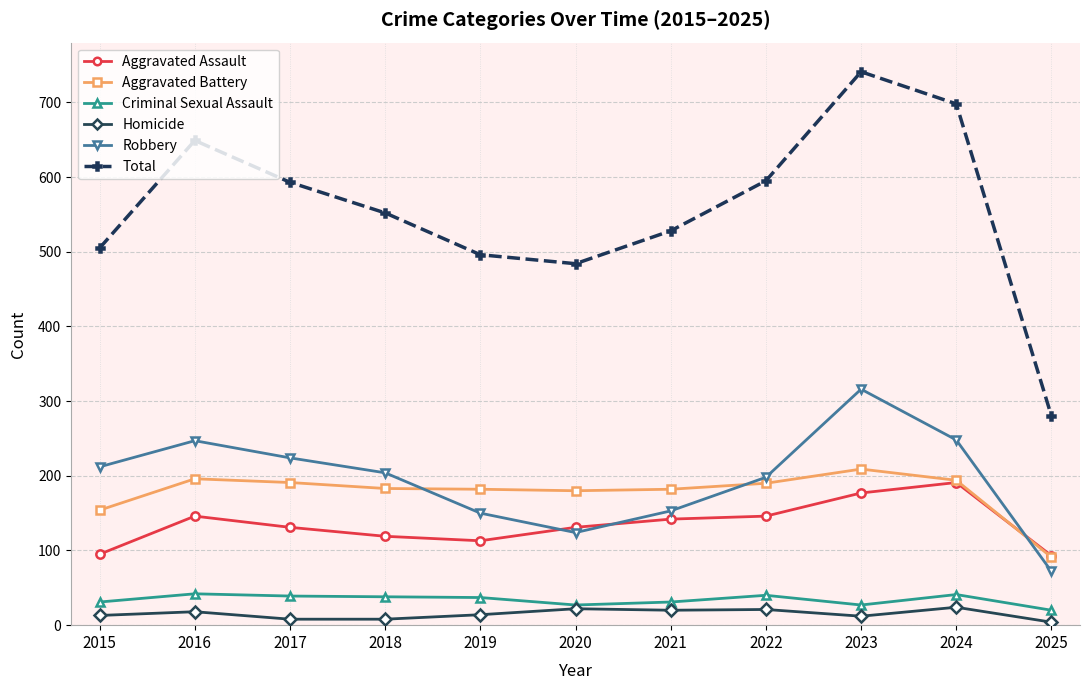

Between 2018 and 2019, which series saw the biggest shift?

Total